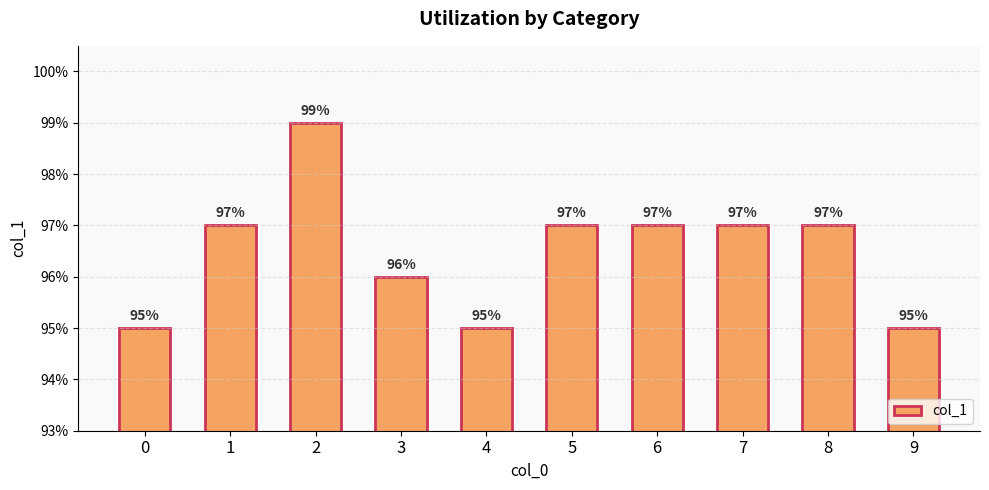

The value at 9 is 0.9. True or false?

True